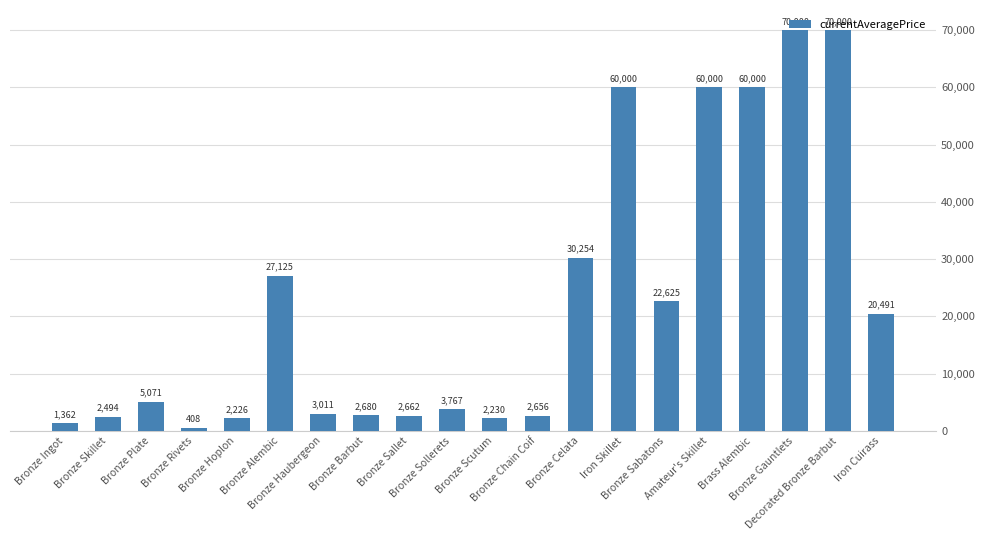

What is the maximum value shown in the chart?

70000.0